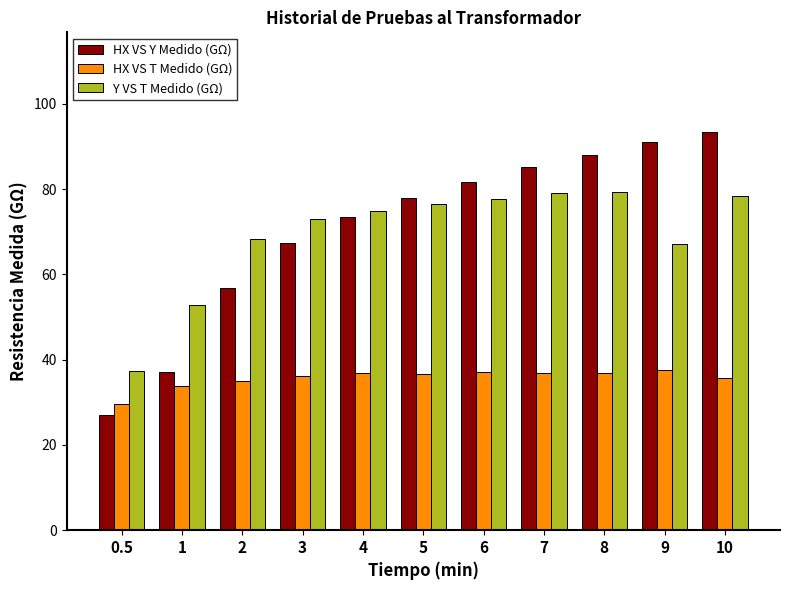

What is the difference between the highest and lowest values at 7?

48.3